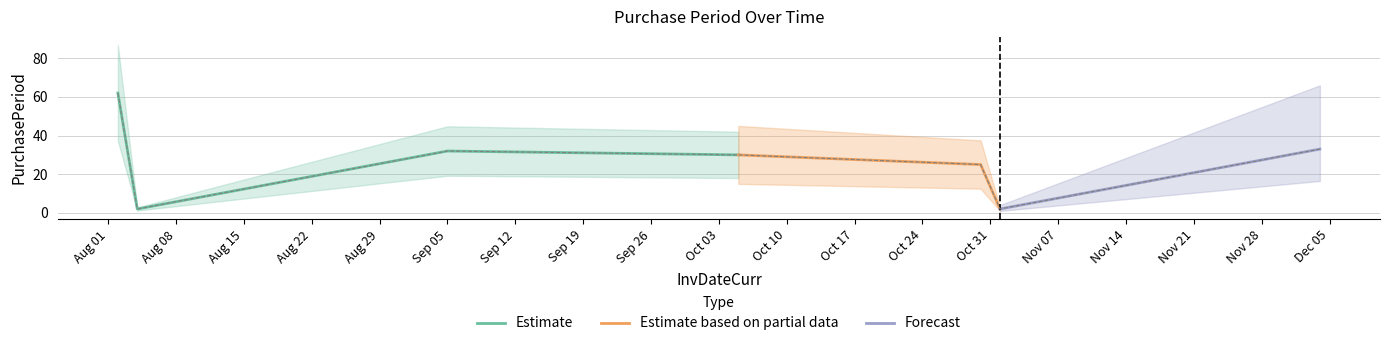

List the labels in order of value, smallest first.

2017-08-04, 2017-11-01, 2017-10-30, 2017-10-05, 2017-09-05, 2017-12-04, 2017-08-02